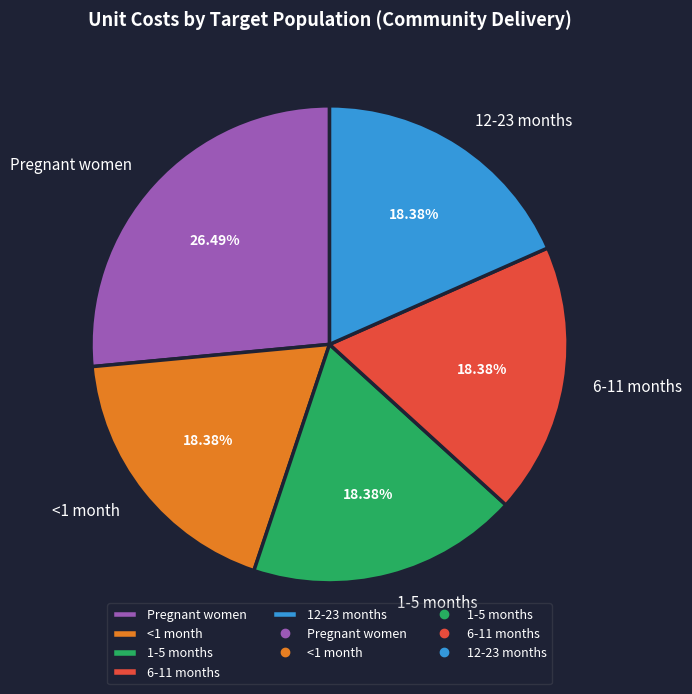

What is the ratio of the value at <1 month to the value at 6-11 months?

1.0